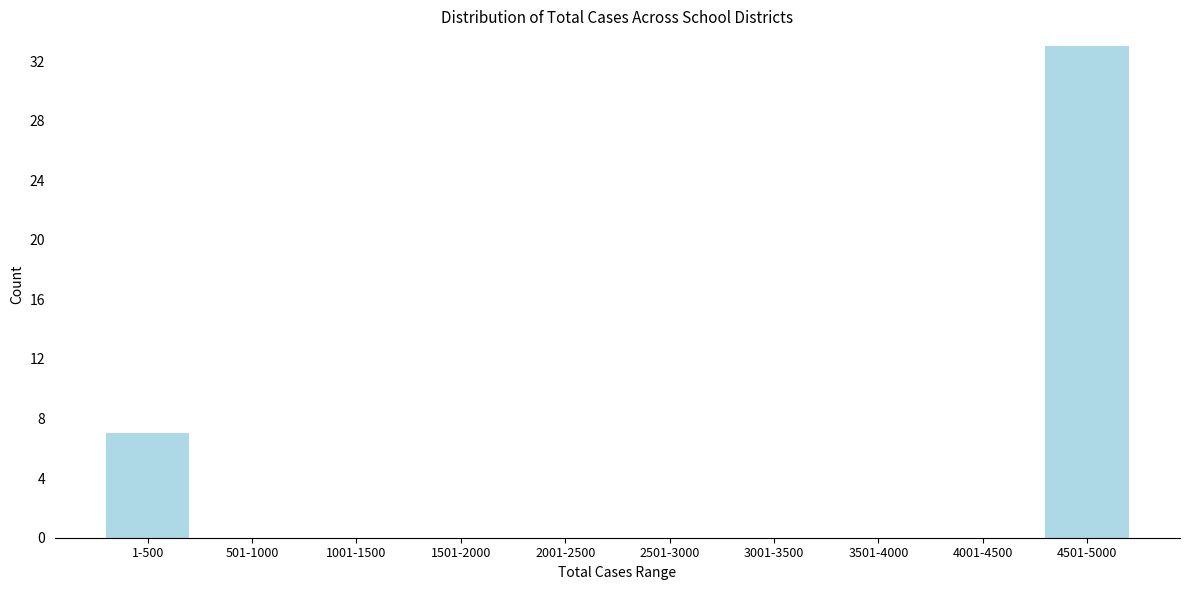

Reading left to right, list all the values displayed in this chart.

1-500=7	501-1000=0	1001-1500=0	1501-2000=0	2001-2500=0	2501-3000=0	3001-3500=0	3501-4000=0	4001-4500=0	4501-5000=33